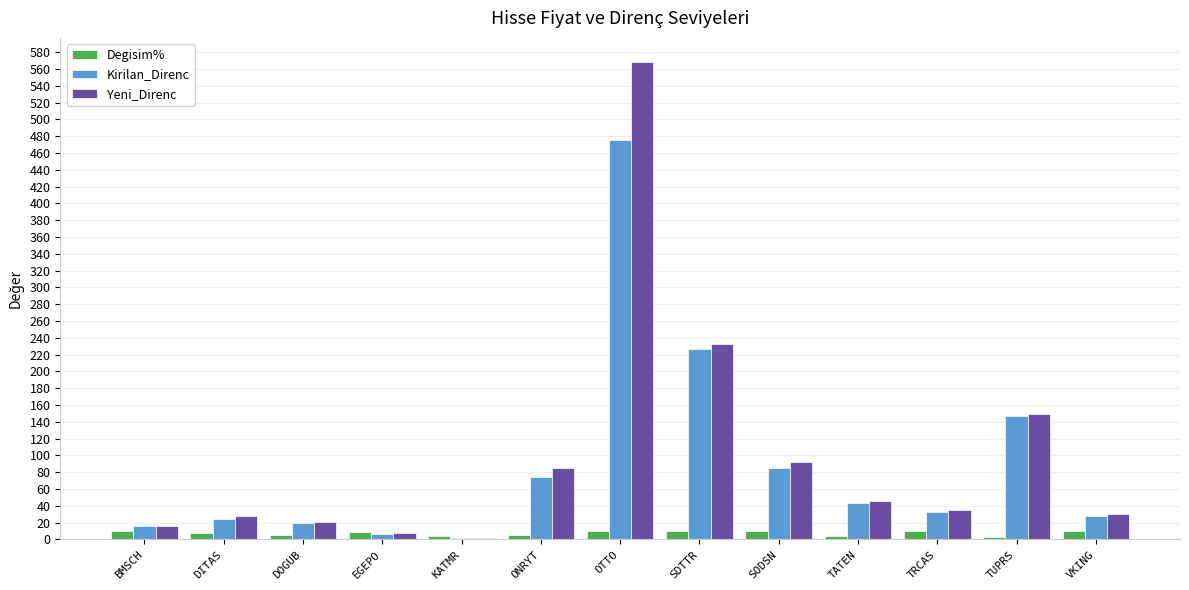

What are all the series names shown in the legend?

Degisim%, Kirilan_Direnc, Yeni_Direnc